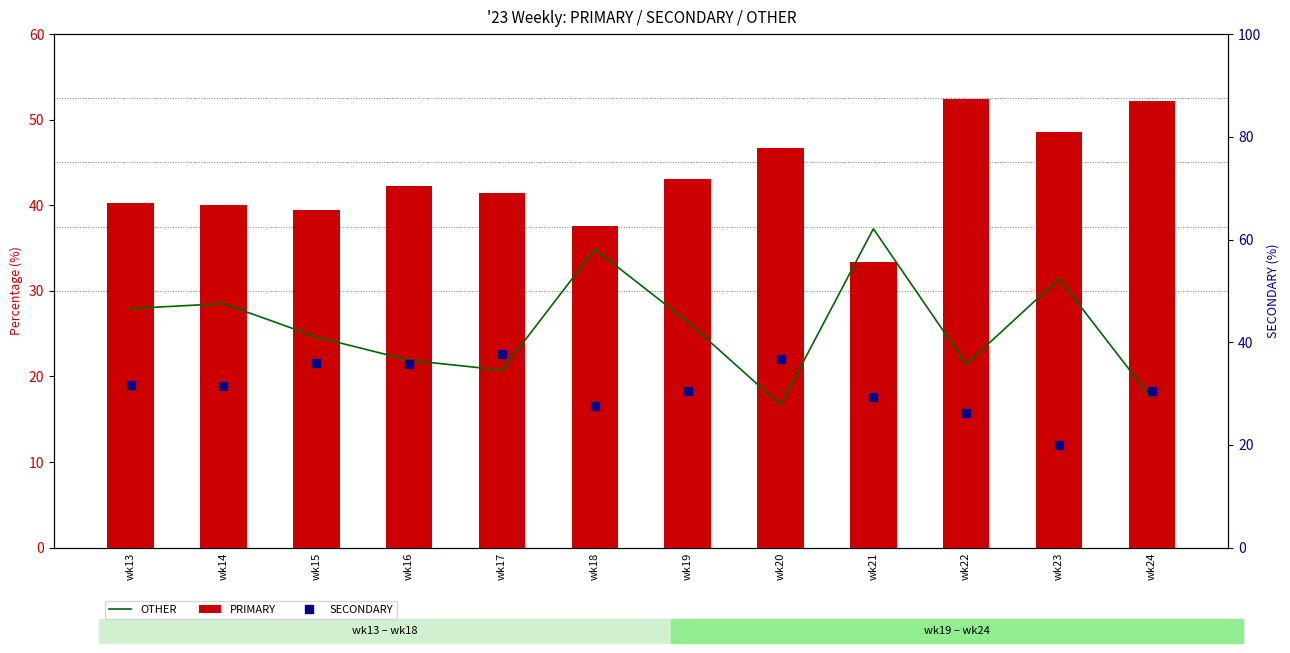

How many categories are shown in the chart?

12